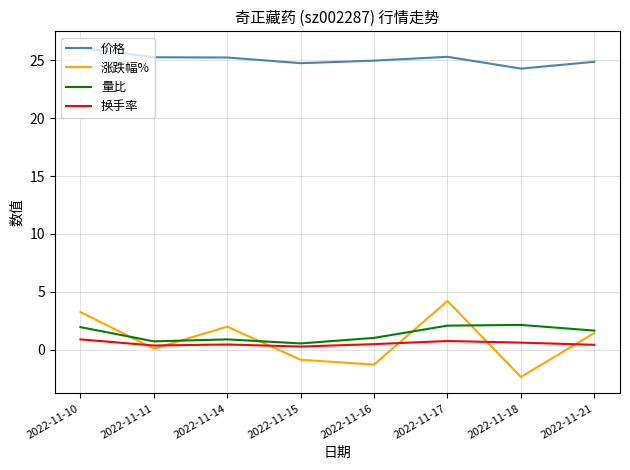

Which series has the largest range (max minus min)?

涨跌幅%